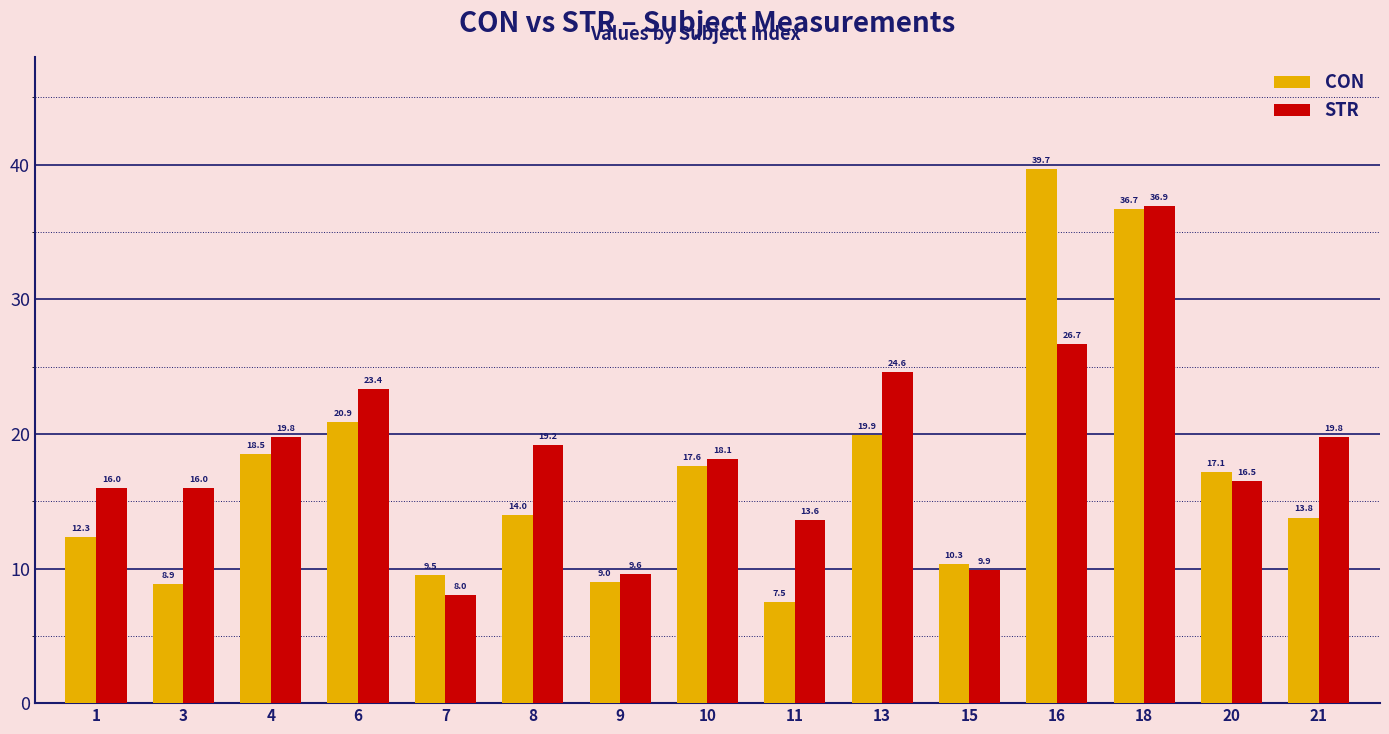

What is the difference between the CON values at 13 and 1?

7.6